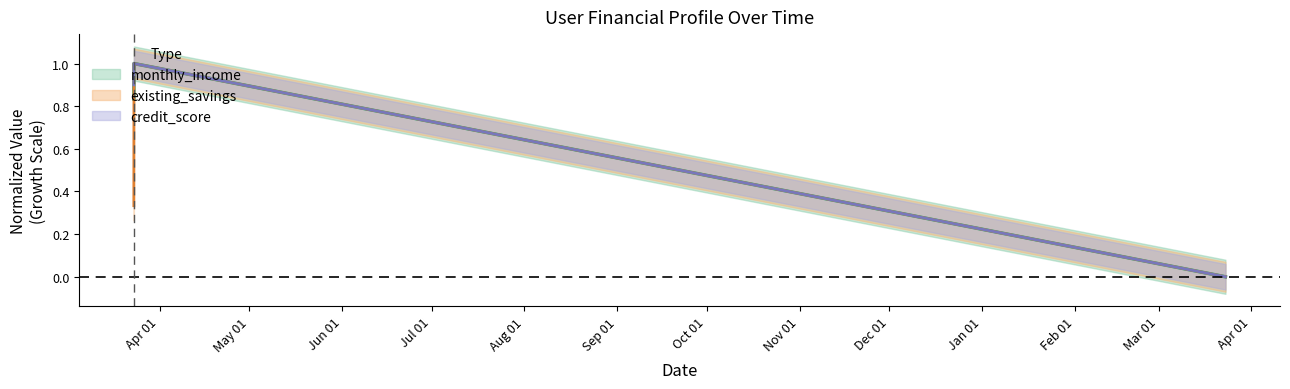

What is the highest value of the credit_score series?

1.0